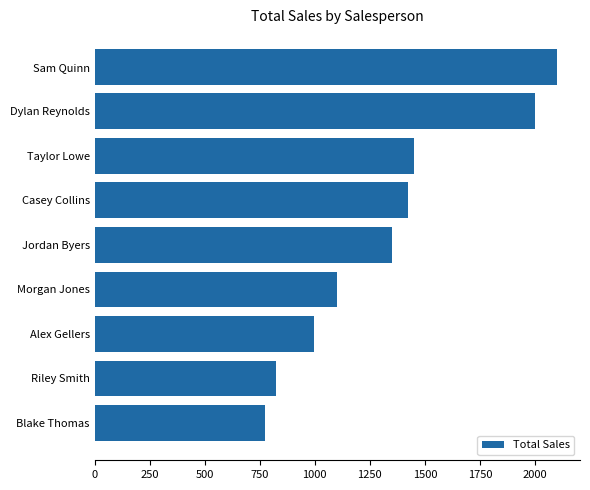

Rank the categories by value from lowest to highest.

Blake Thomas, Riley Smith, Alex Gellers, Morgan Jones, Jordan Byers, Casey Collins, Taylor Lowe, Dylan Reynolds, Sam Quinn